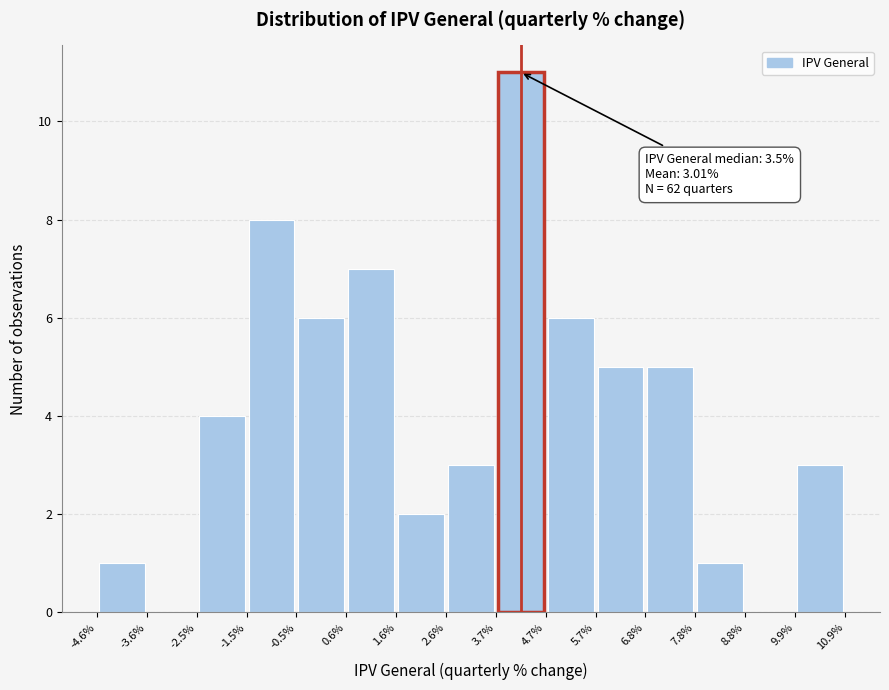

Which range on the x-axis has the tallest bar?

3.7% to 4.7%